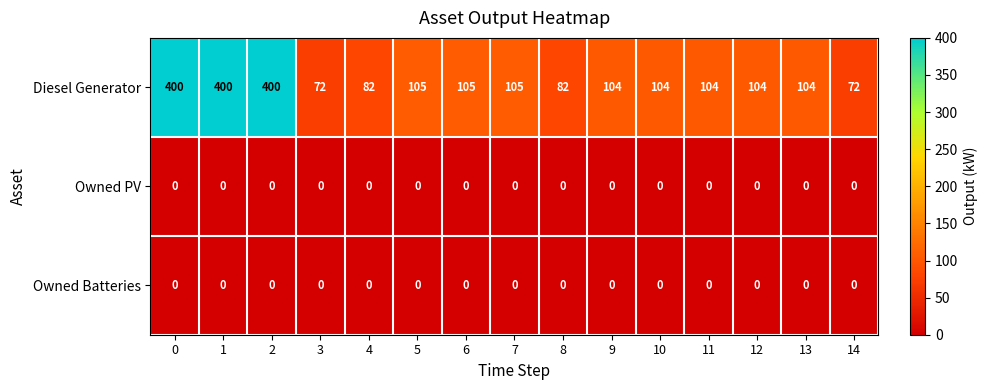

What is the spread (max minus min) of values at 5?

105